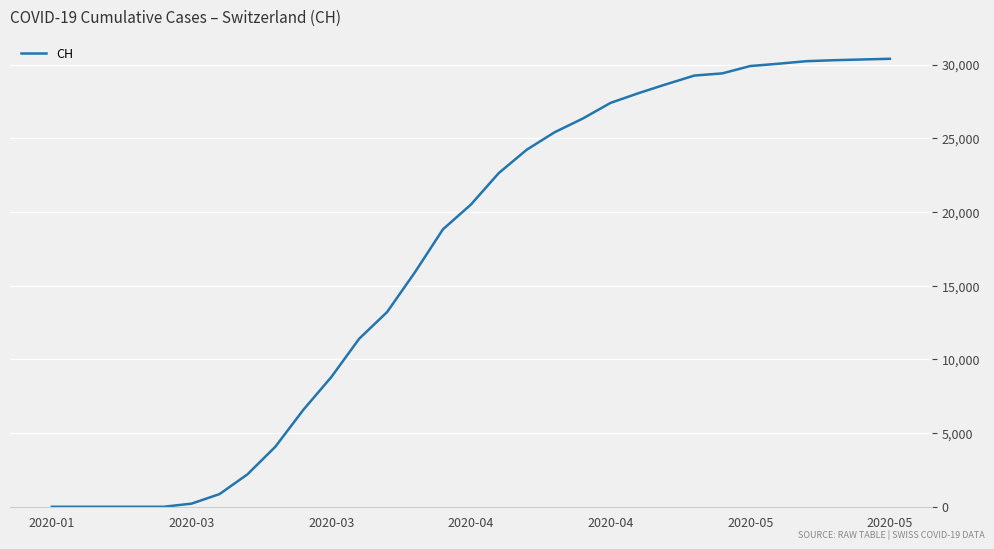

What is the difference between the maximum and minimum values?

30397